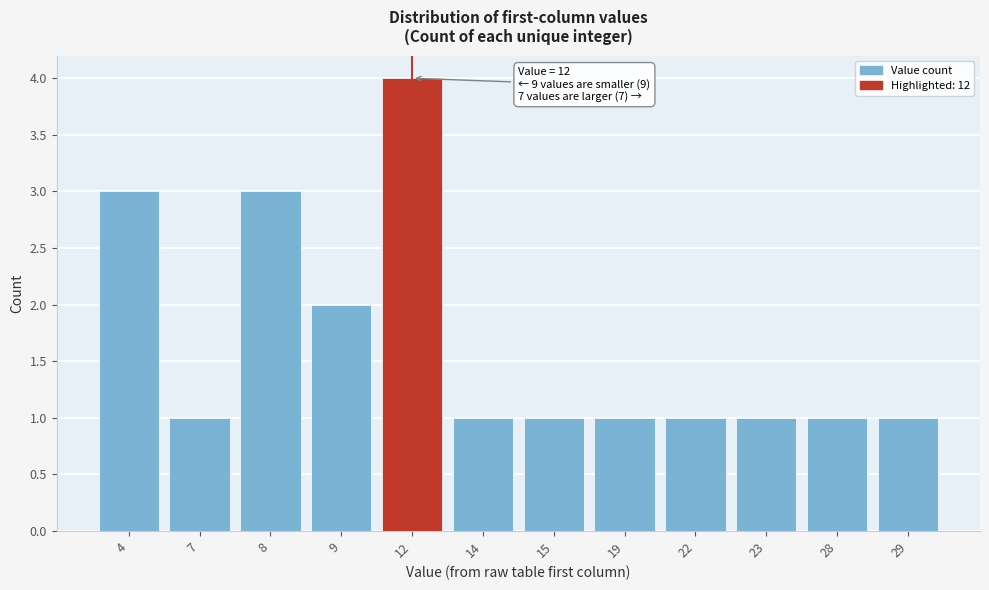

Reading left to right, list all the values displayed in this chart.

3	1	3	2	4	1	1	1	1	1	1	1